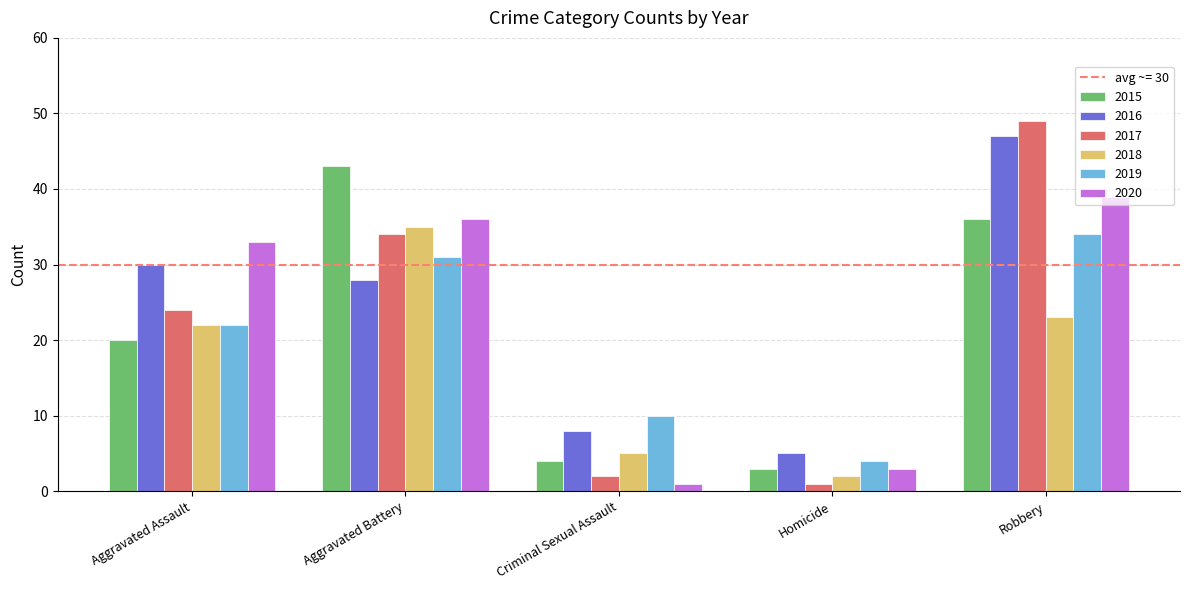

Are the bars horizontal?

No